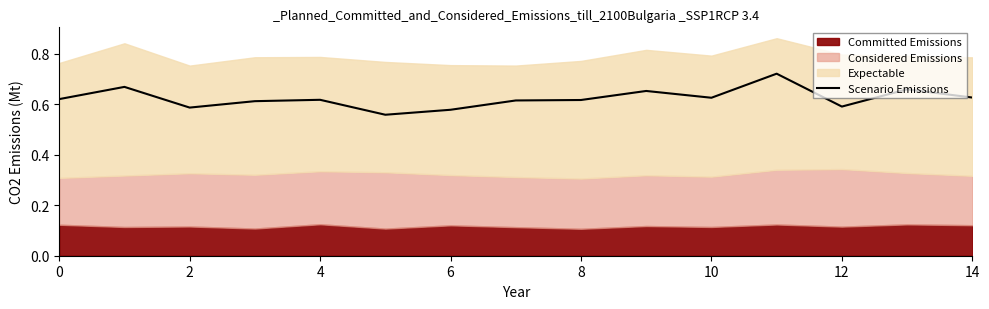

The chart shows a value of 0.6 at 14. True or false?

True